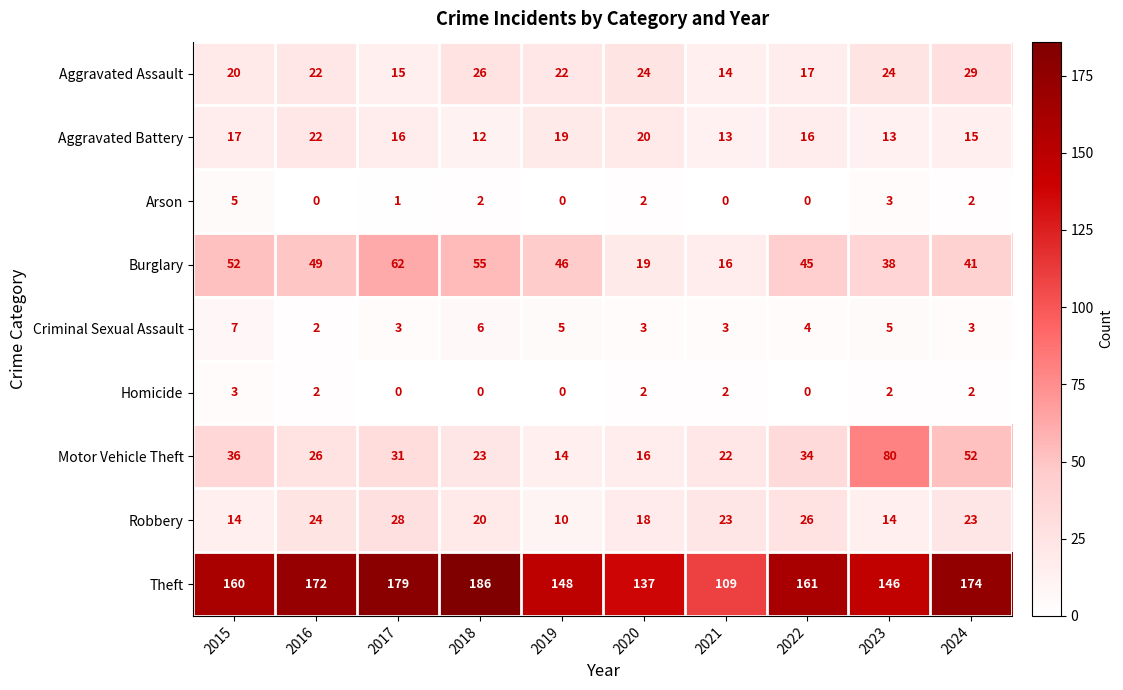

How many Aggravated Battery values are between 13 and 19?

7